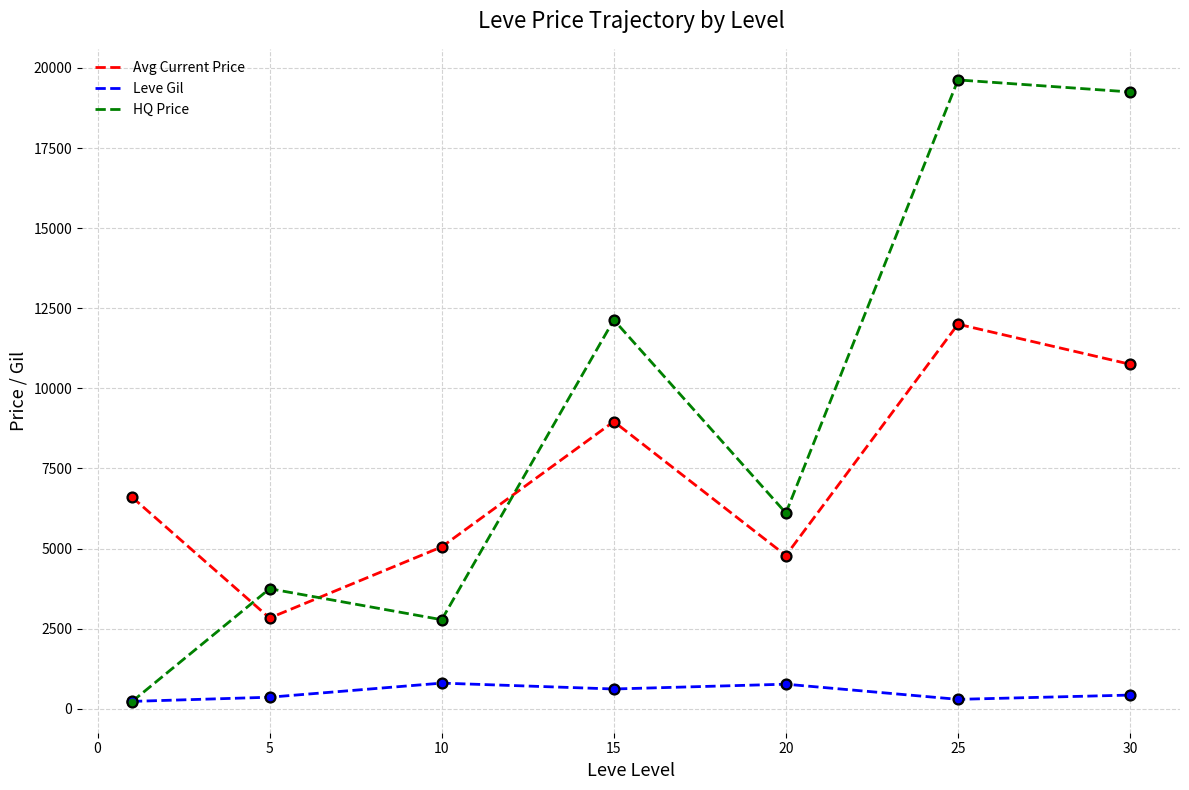

Which series has the largest total across all categories?

HQ Price